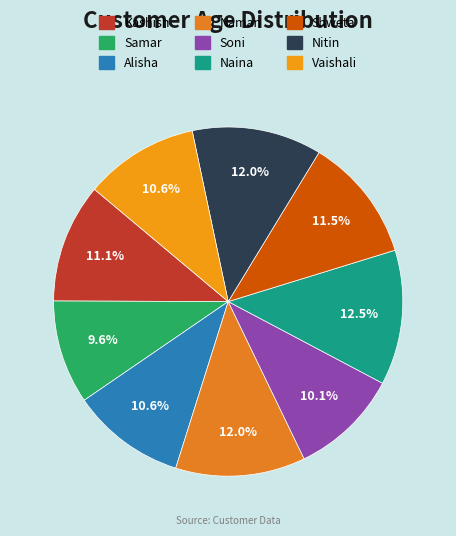

Which category has the biggest portion of the pie?

Naina